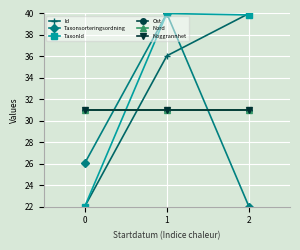

How many values in the Id series exceed 36?

2